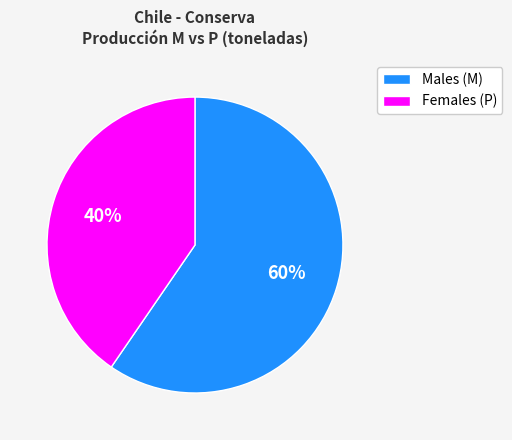

Is there a majority slice in this chart?

Yes